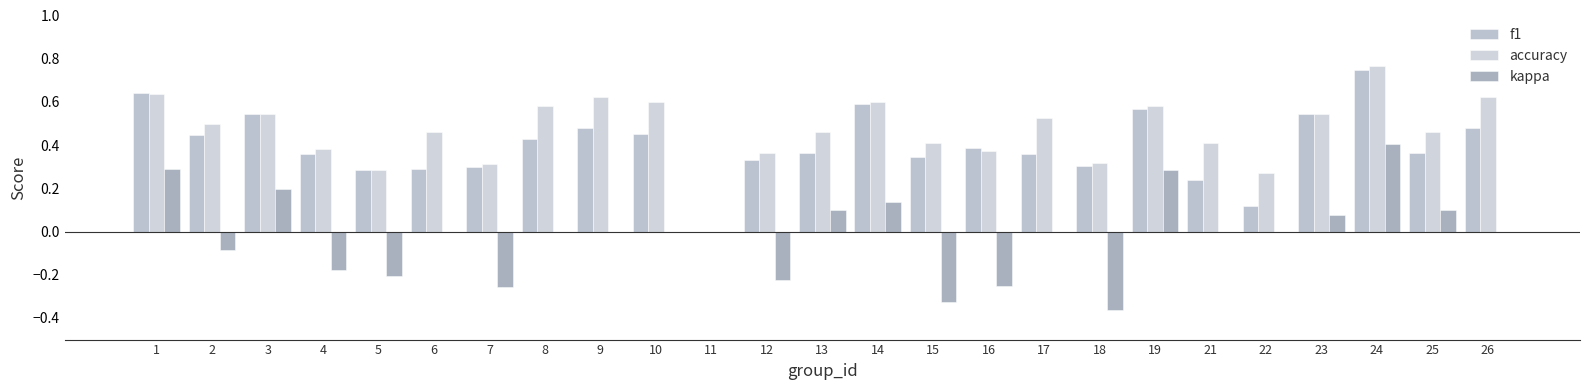

How many kappa values are between 0 and 1?

17